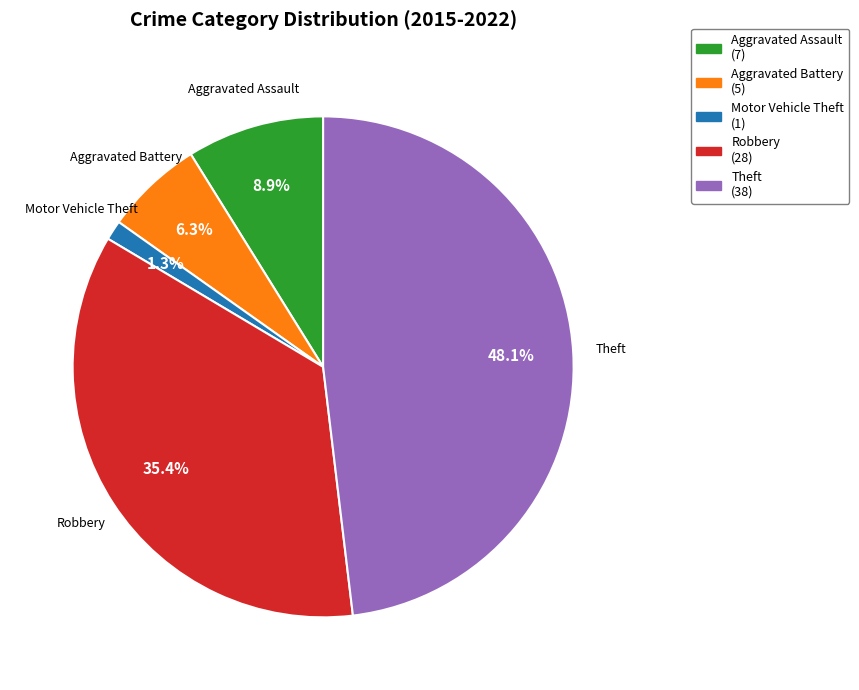

Between Motor Vehicle Theft and Theft, which is larger?

Theft